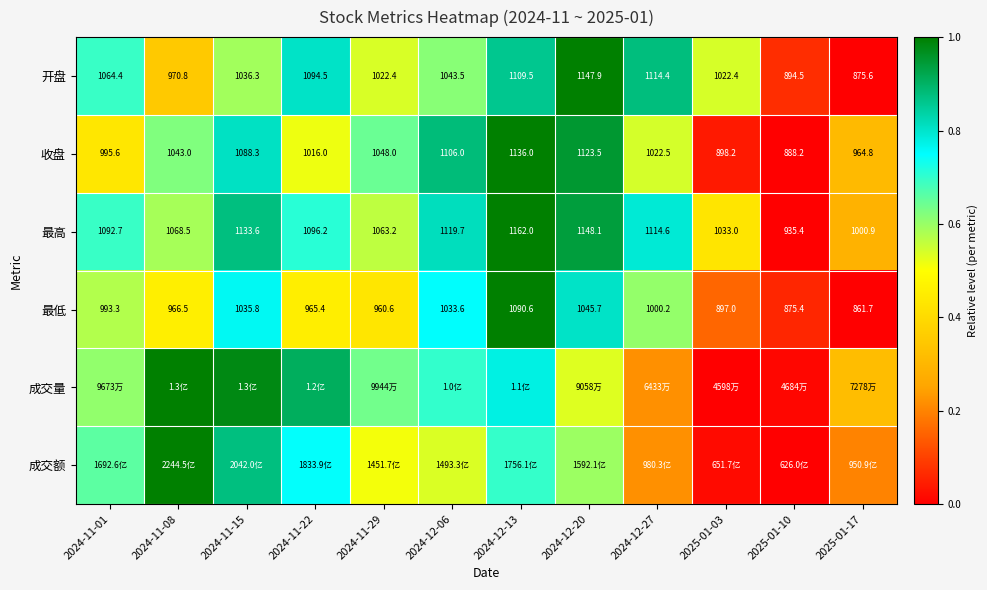

What is the difference between the highest and lowest values at 2024-11-15?

0.4